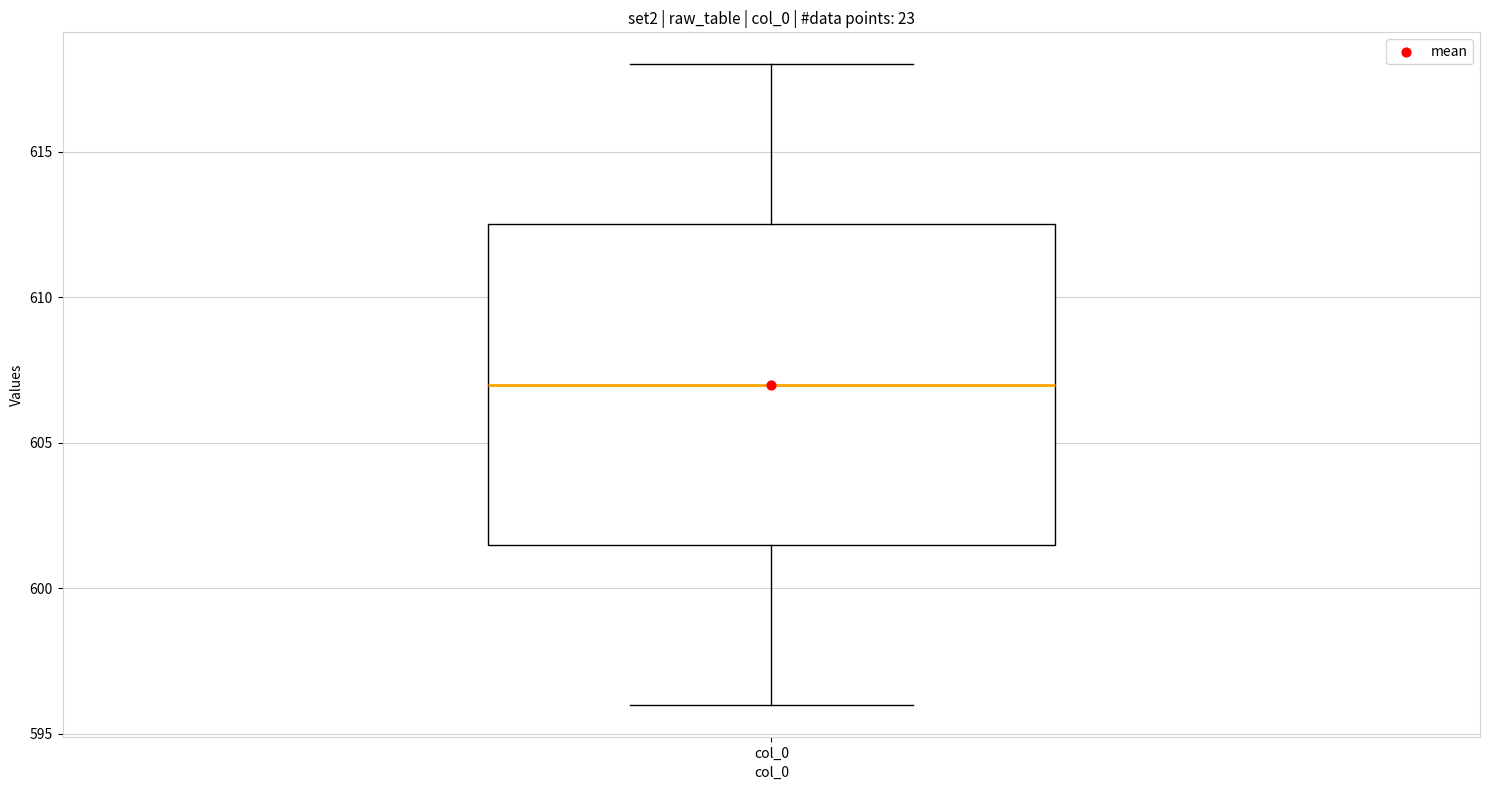

Transcribe this box plot: give where the median line is, the range the box spans, and where the two whiskers end, as read against the y-axis. The values are not printed on the chart, so give them approximately, as read against the axis.

median 607.0, box 601.5 to 612.5, whiskers 596.0 to 618.0